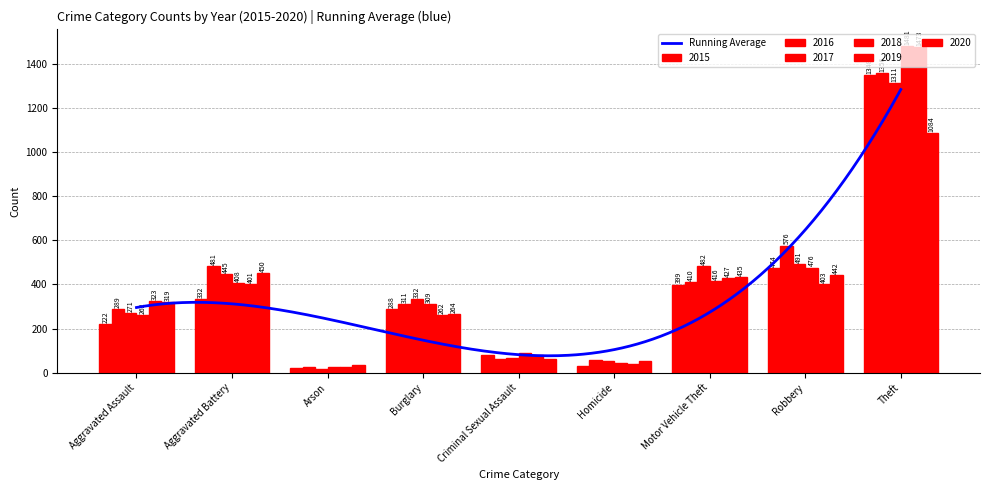

At which label is 2019 closest to 750?

Motor Vehicle Theft